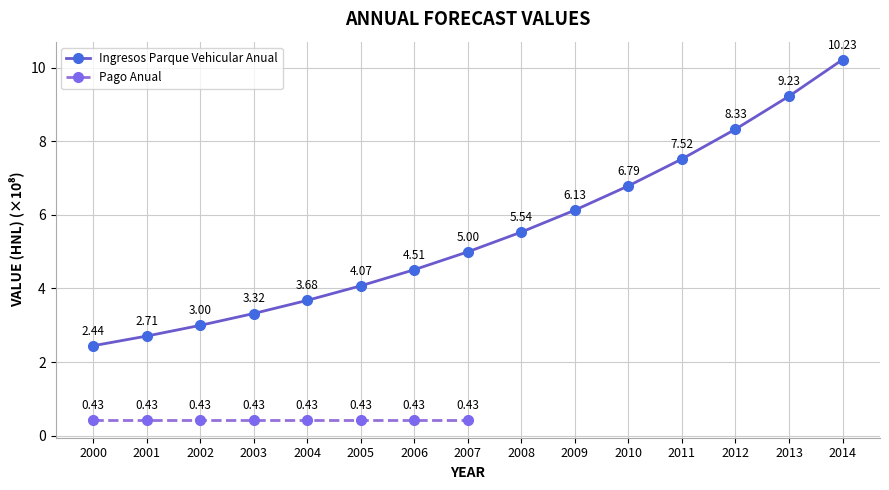

Is it true that the value at 2013 is 12.0?

False